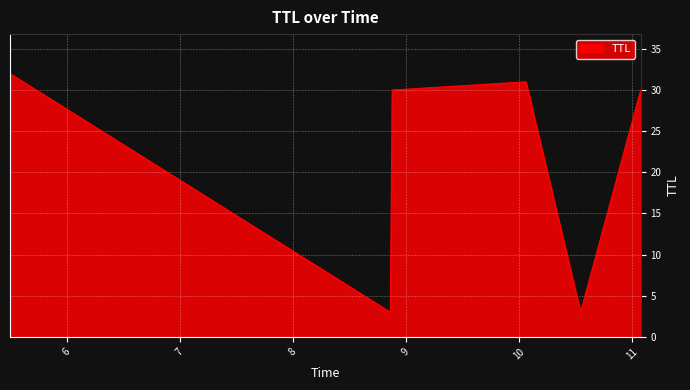

What is the maximum value shown in the chart?

32